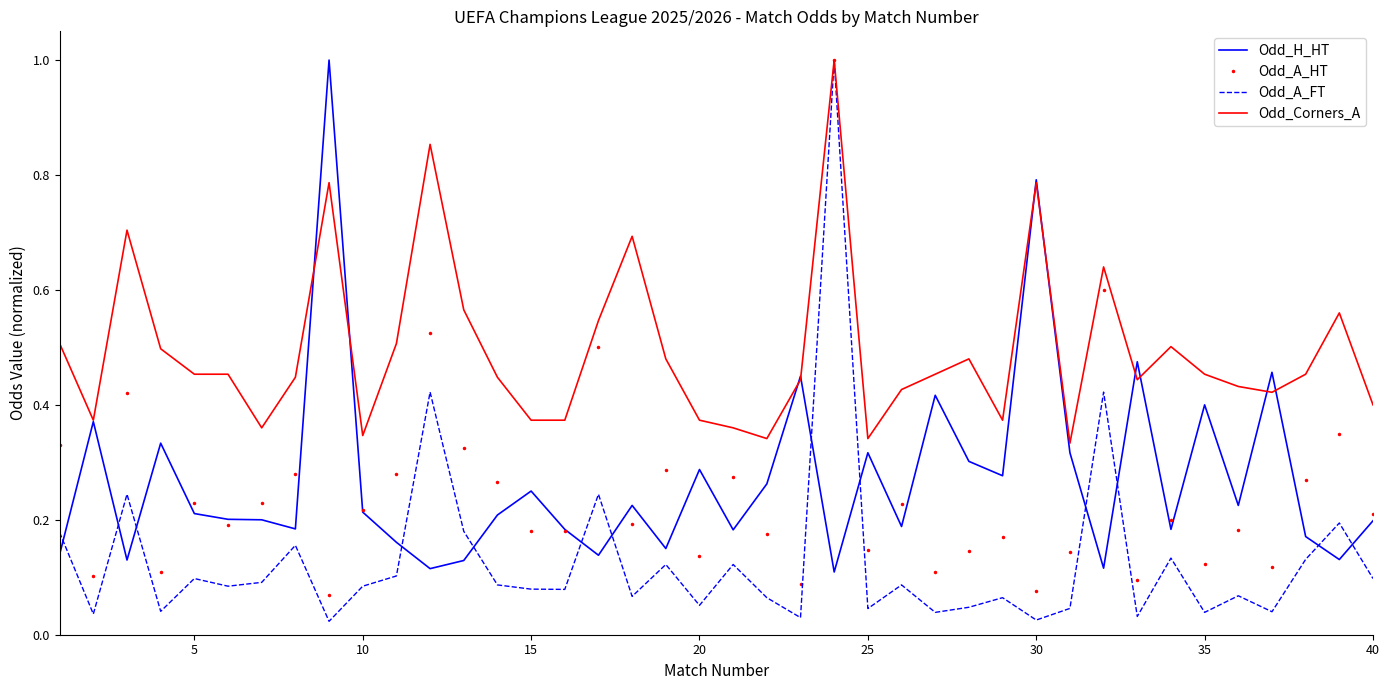

What is the maximum value shown in the chart?

1.0